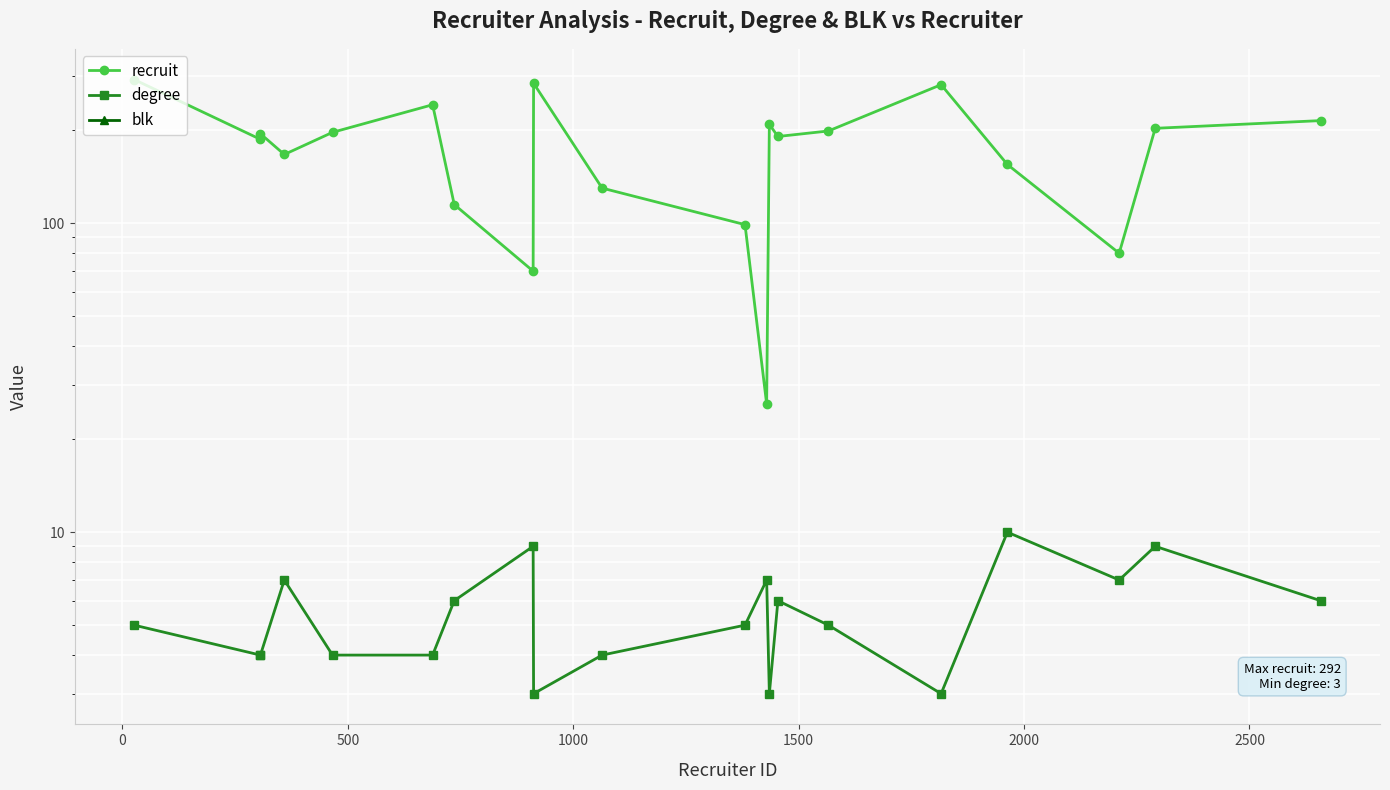

Reading right to left, list all the values displayed in this chart.

recruit: 215	203	80	155	281	199	191	209	26	99	130	284	70	115	242	197	167	195	187	292
degree: 6	9	7	10	3	5	6	3	7	5	4	3	9	6	4	4	7	4	4	5
blk: 0	0	0	0	0	0	0	0	0	0	0	0	0	0	0	0	0	0	0	0